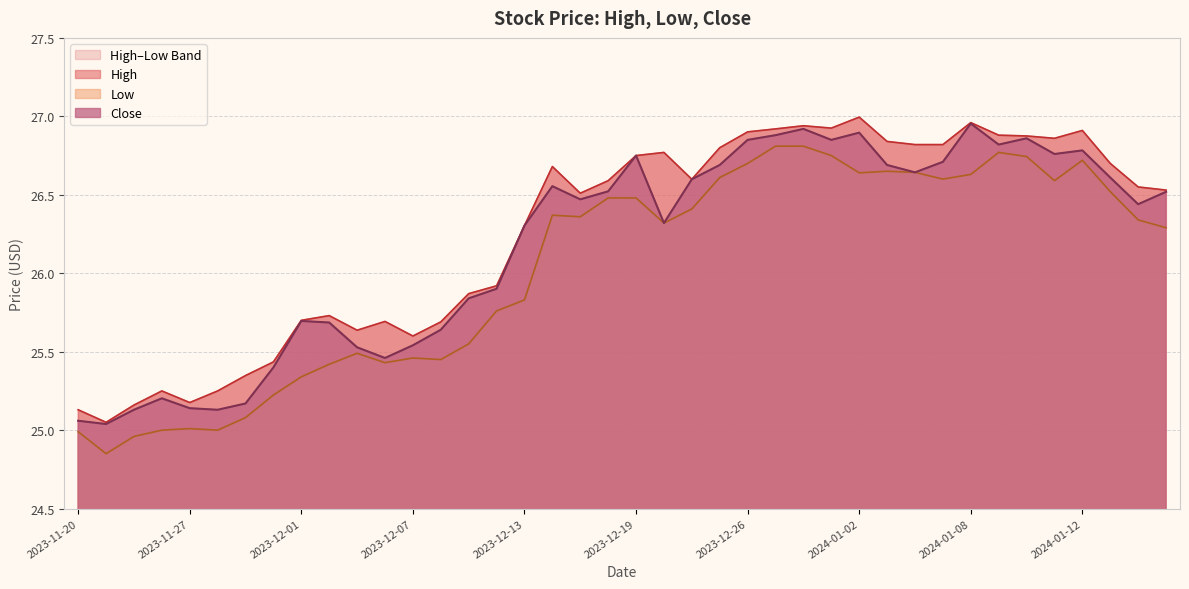

In Low, how many points are lower than both neighbors (excluding endpoints)?

9